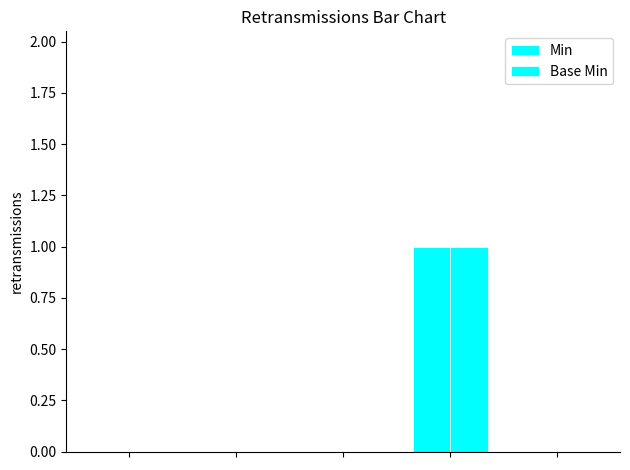

Are the bars horizontal?

No